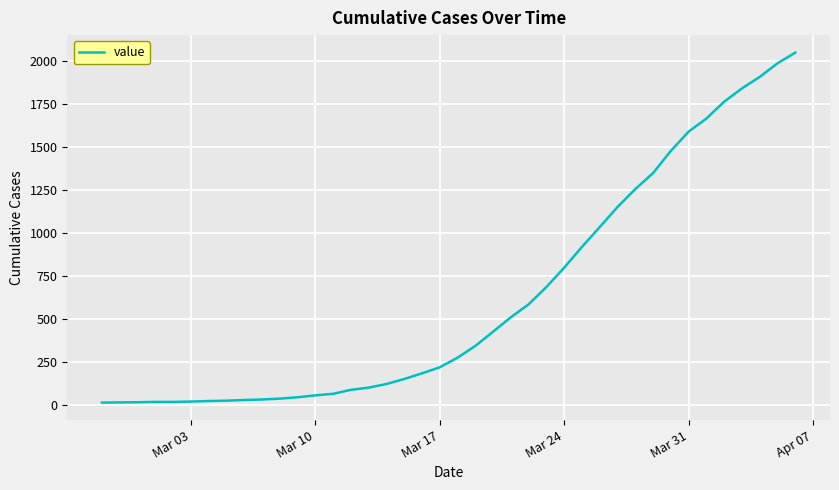

What is the difference between the maximum and minimum values?

2034